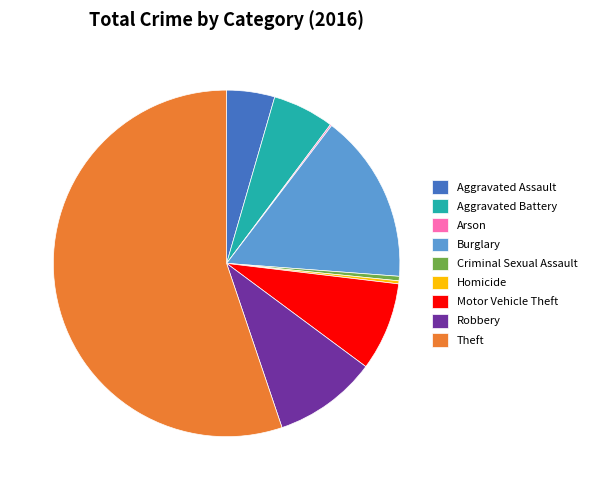

Approximately how many times larger is the value at Aggravated Battery compared to Criminal Sexual Assault?

13.7